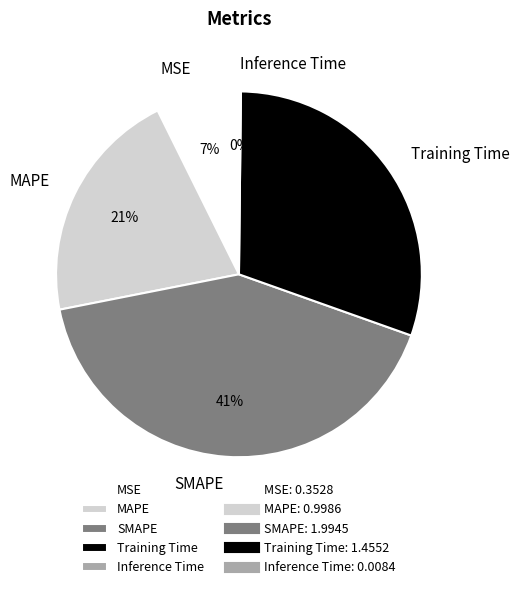

Is there any slice that represents more than half of the pie?

No